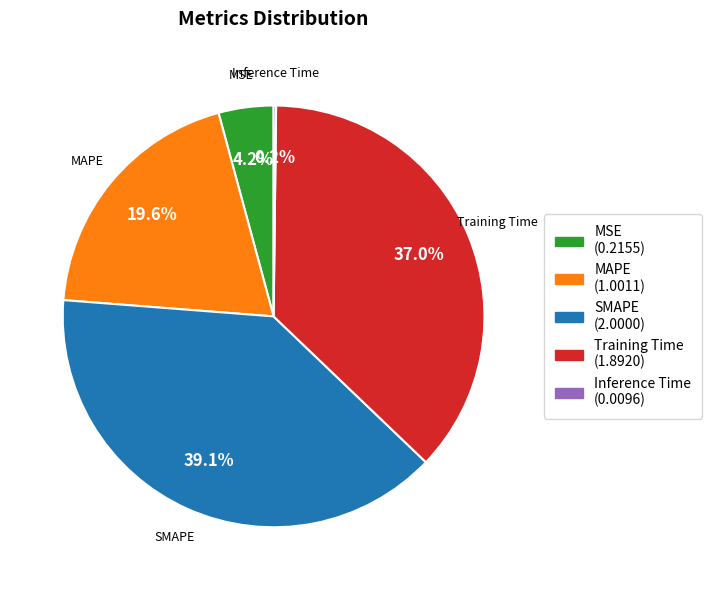

Does any single category account for the majority?

No